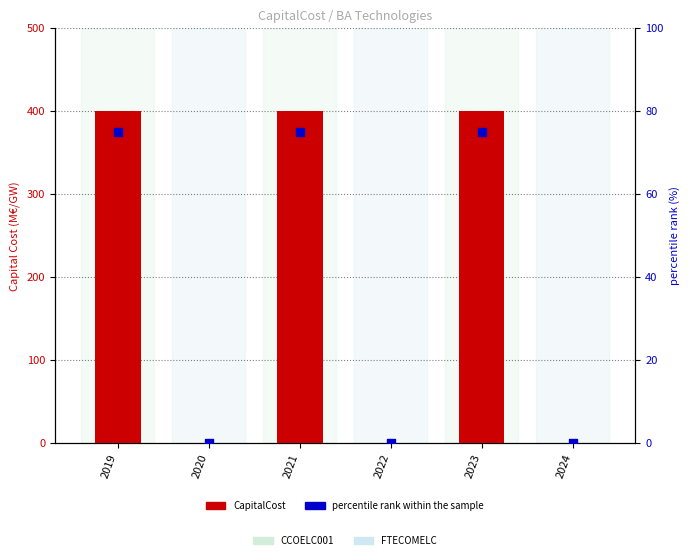

At which category is the sum across all series the highest?

2019